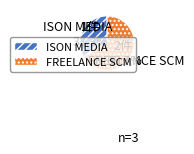

Which has a higher value, ISON MEDIA or FREELANCE SCM?

FREELANCE SCM